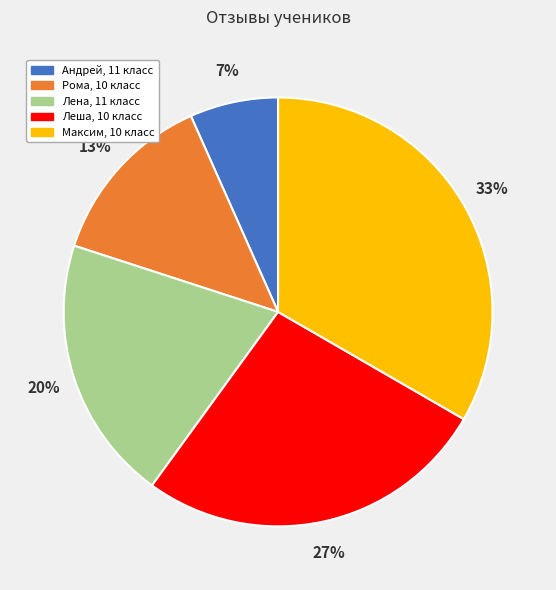

To the nearest percent, what portion does Максим, 10 класс represent?

33%